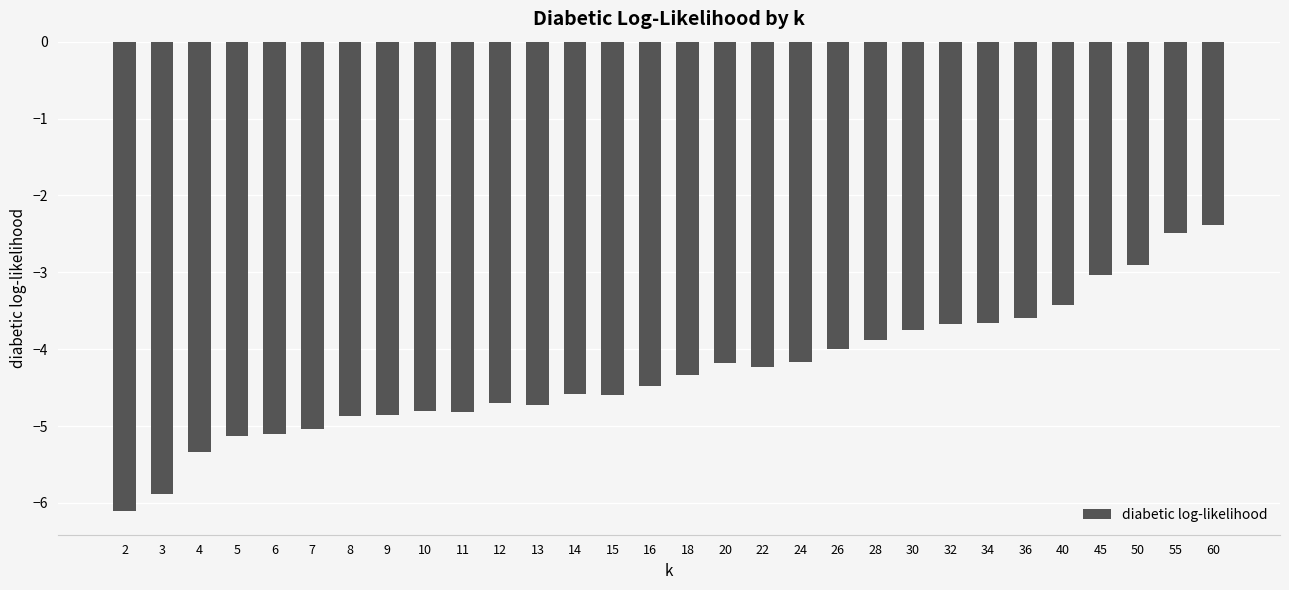

Between 36 and 16, which is larger?

36